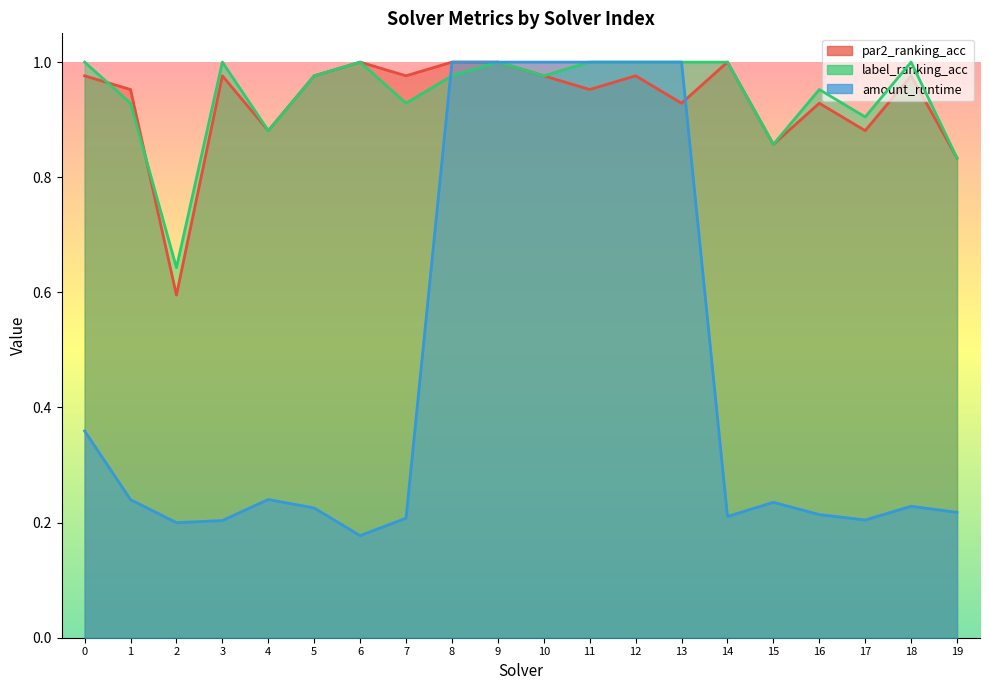

In label_ranking_acc, how many points are higher than both neighbors (excluding endpoints)?

5